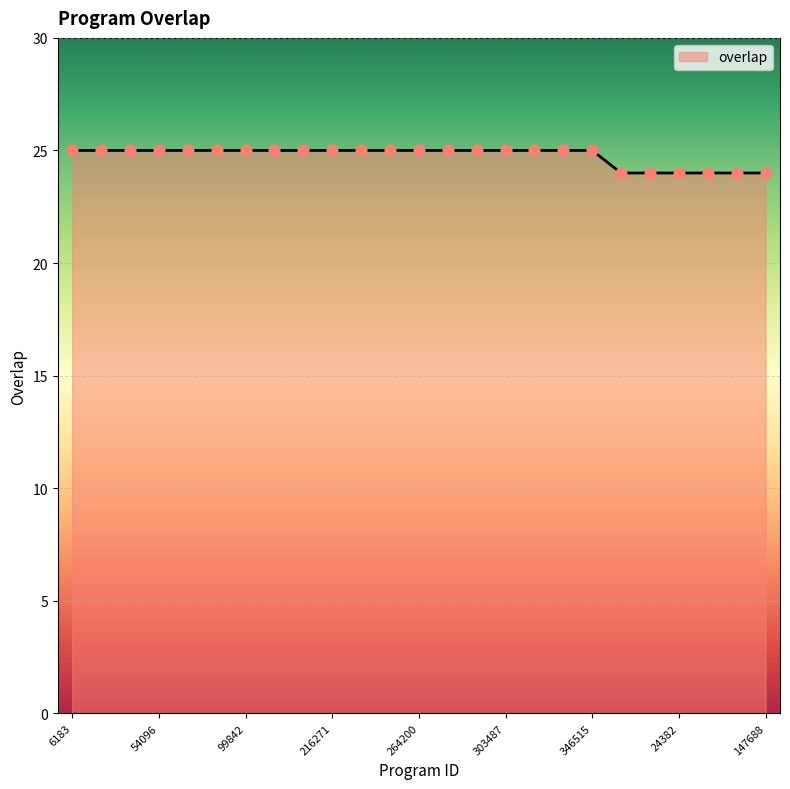

What is the maximum value shown in the chart?

25